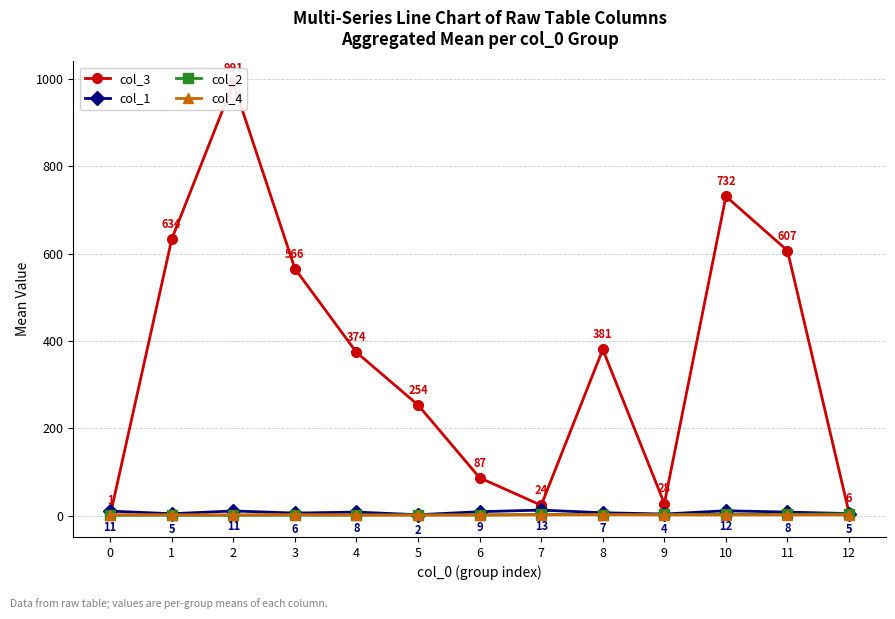

Which series changed the most between 2 and 9?

col_3